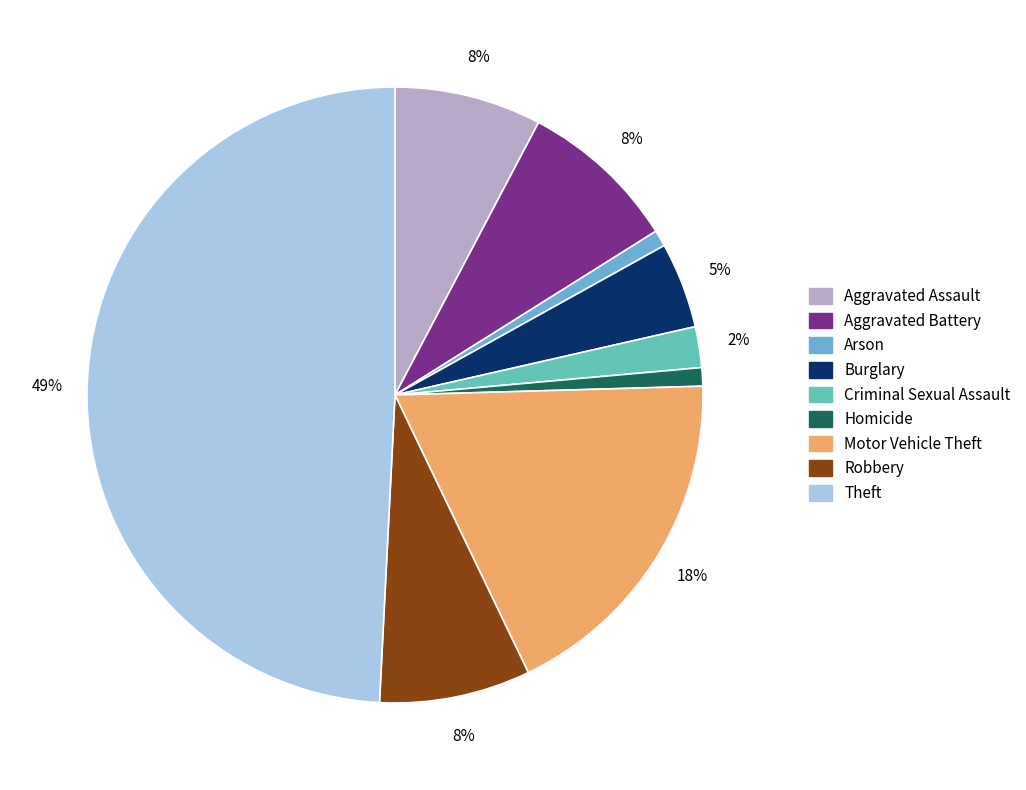

To the nearest percent, what is the average slice percentage?

11%